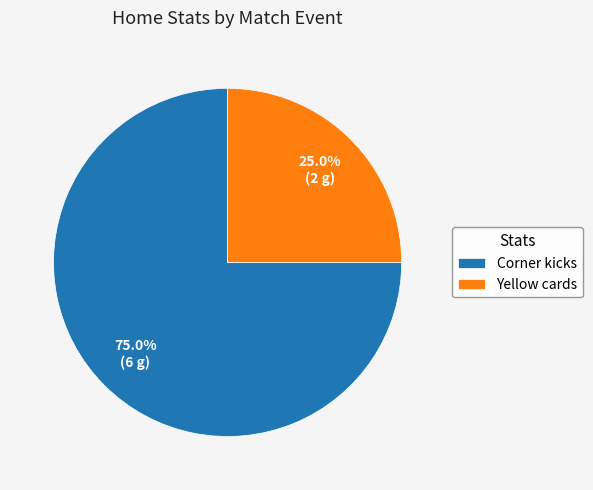

Which category has the smallest portion of the pie?

Yellow cards